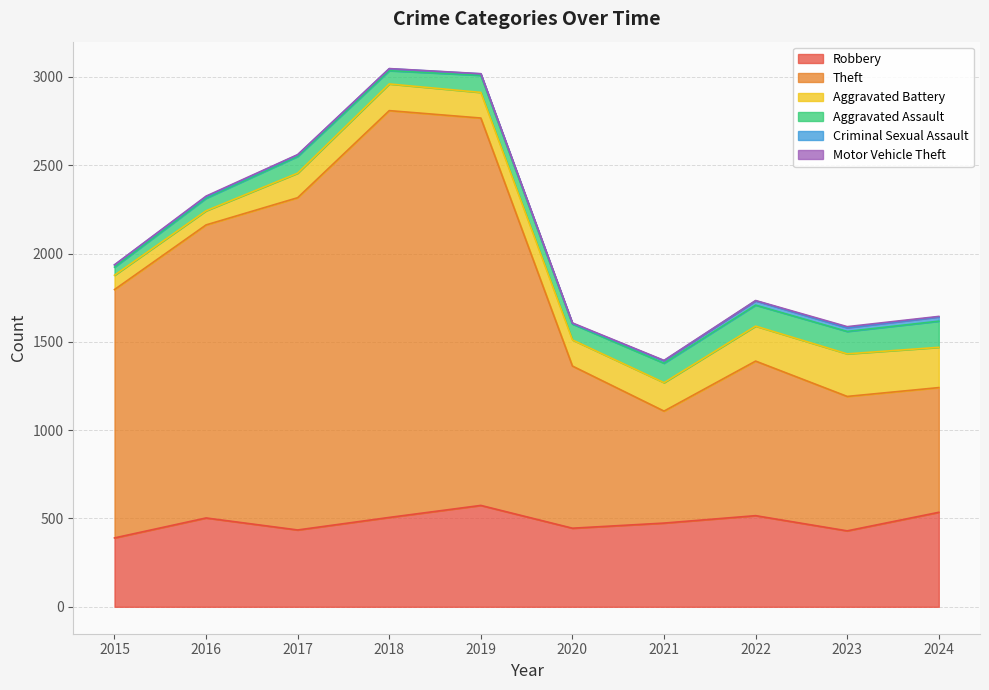

Is the value of Motor Vehicle Theft at 2022 greater than the value of Aggravated Assault at 2021?

No